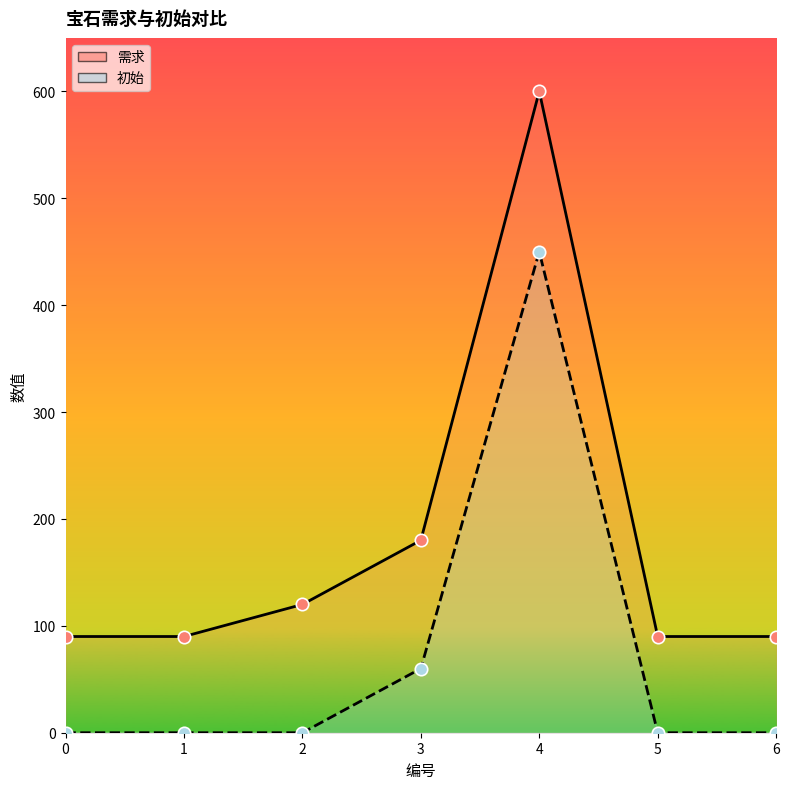

Which series reaches the minimum Y coordinate?

初始